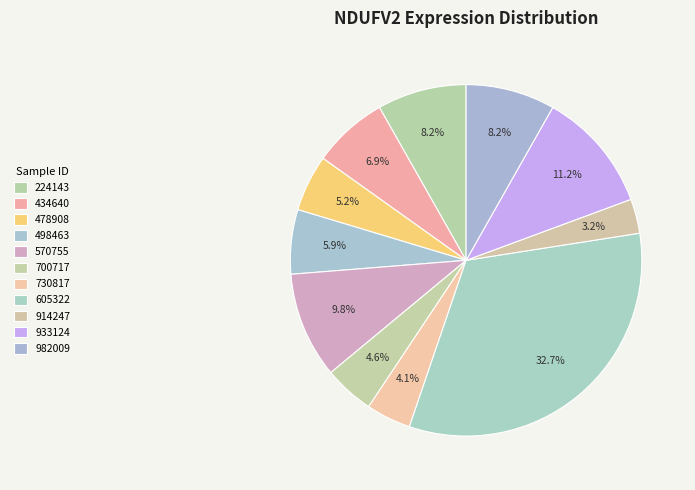

What portion of the pie excludes 605322?

67.3%